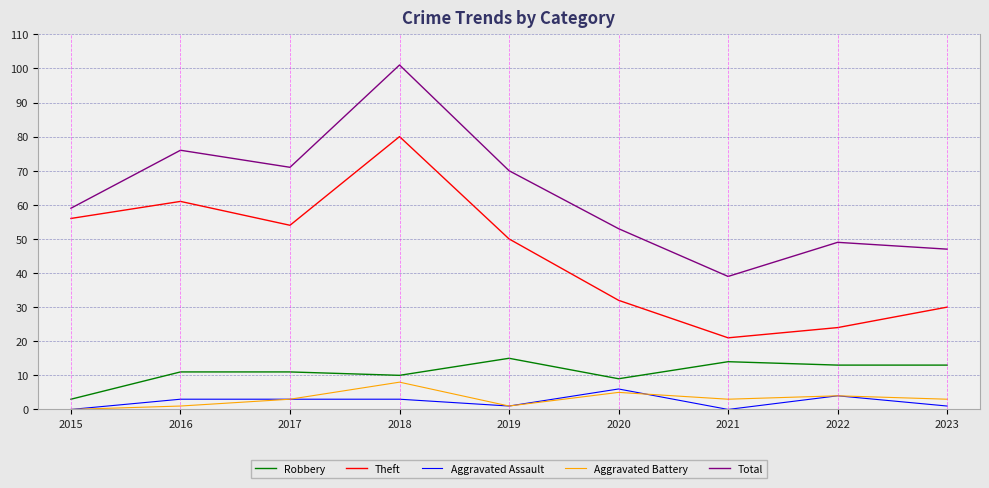

Which series has the largest total across all categories?

Total